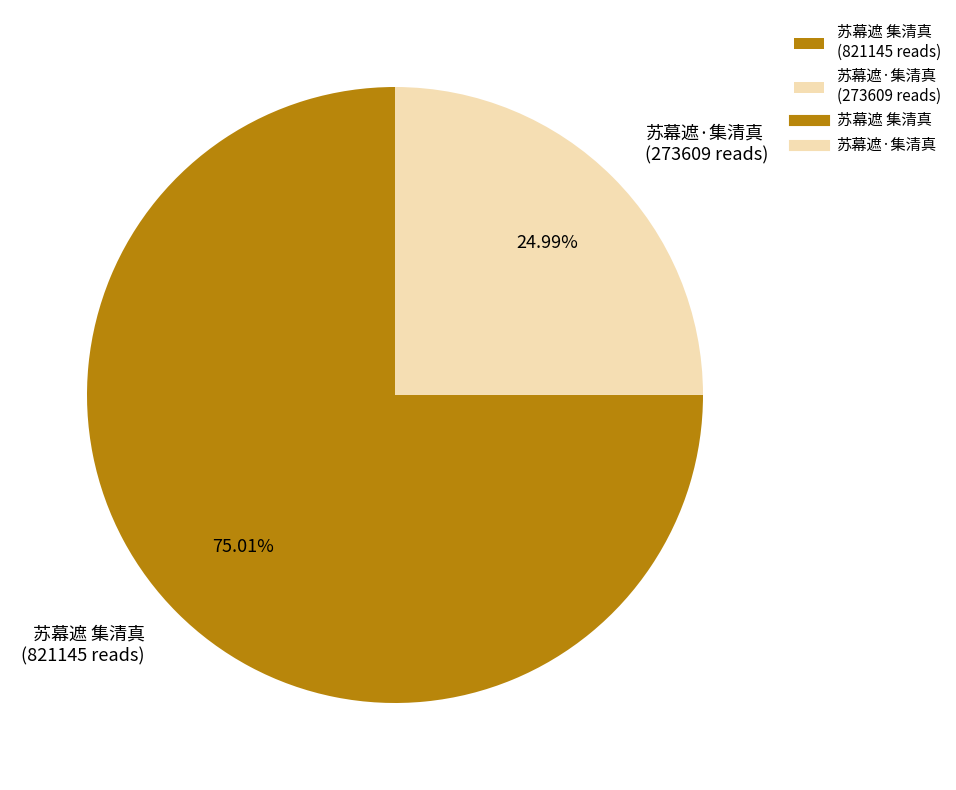

The 苏幕遮·集清真 slice represents 25% of the pie. True or false?

True